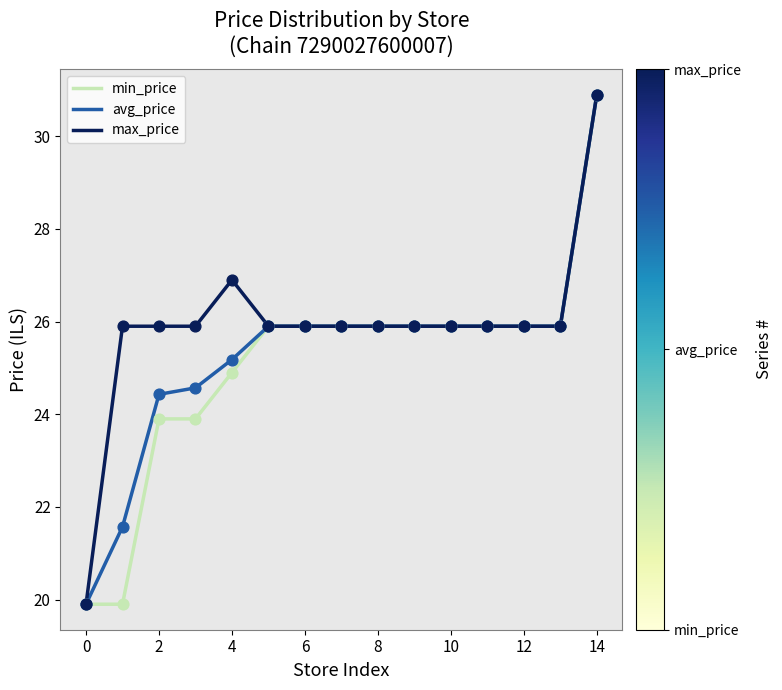

At how many categories does at least one series exceed 21?

14